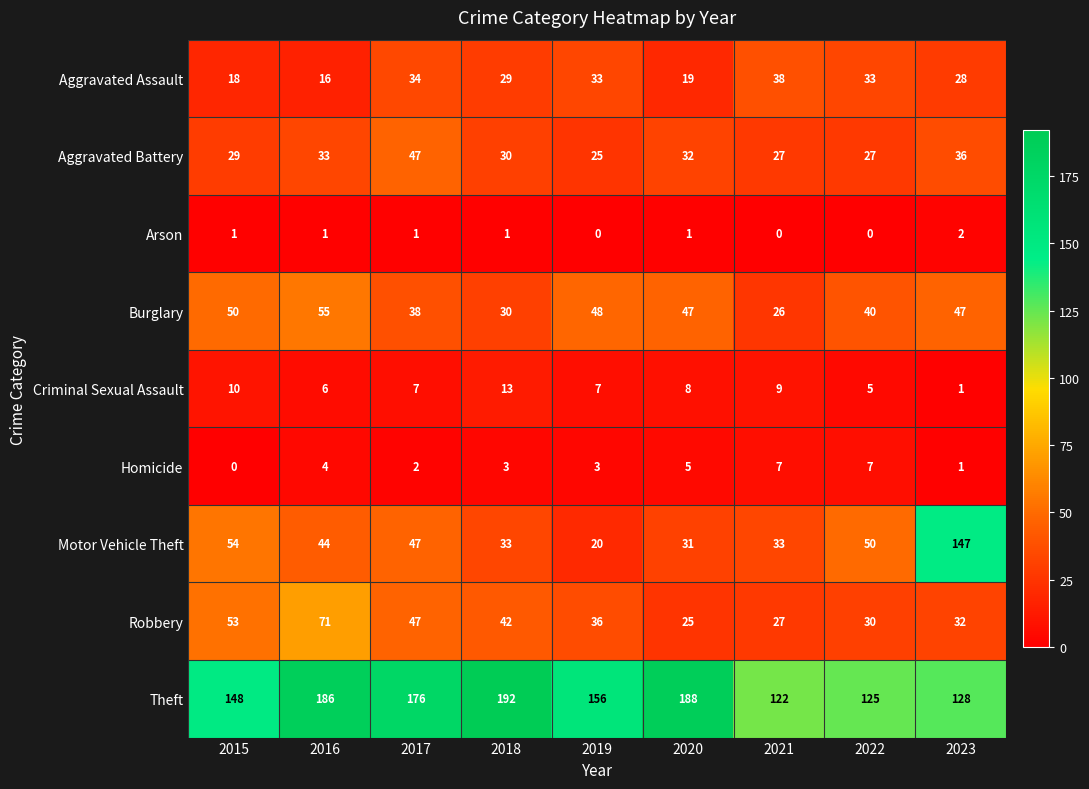

Which series has the widest spread of values?

Motor Vehicle Theft